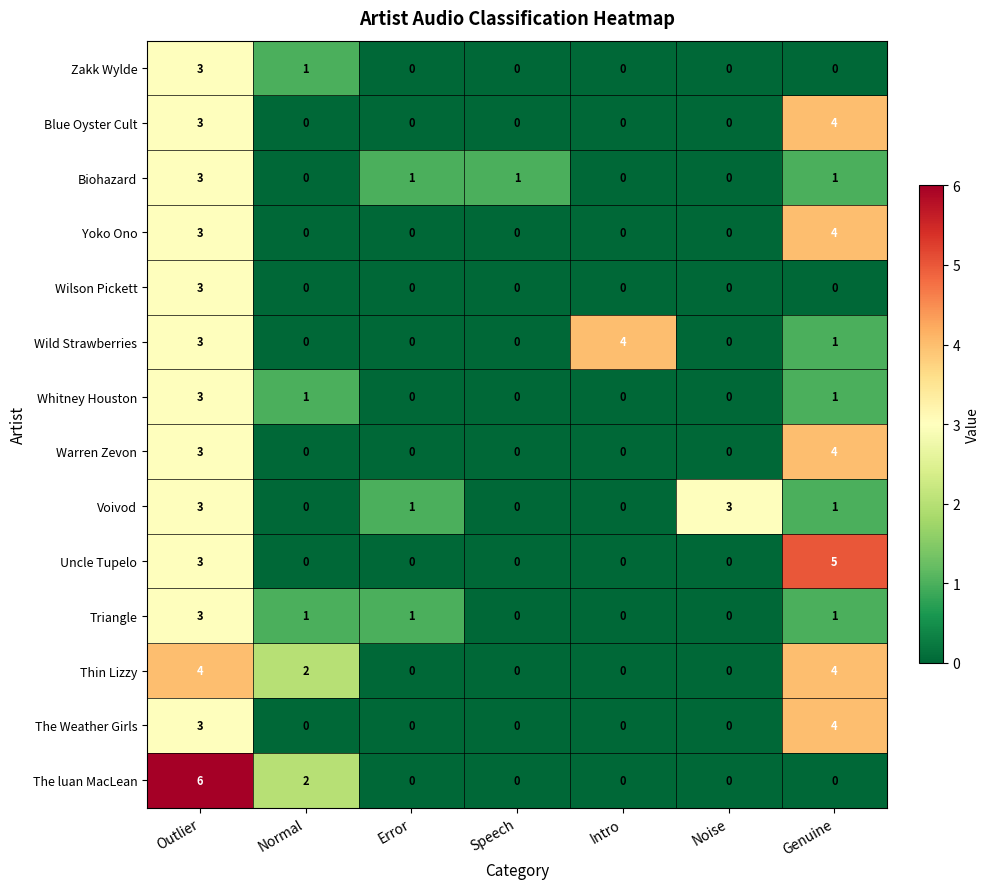

How many series are shown in this chart?

14